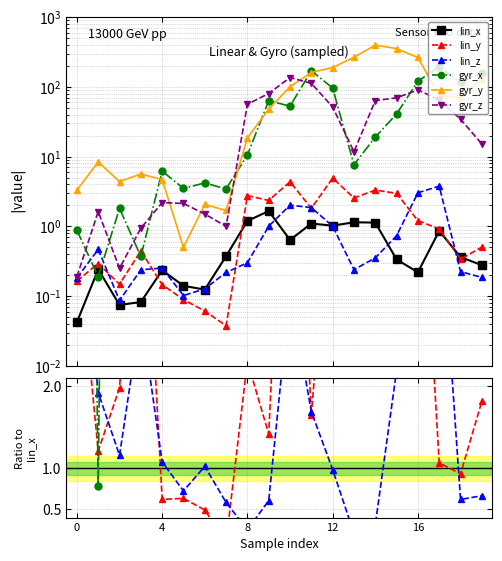

At which category is the sum across all series the highest?

16